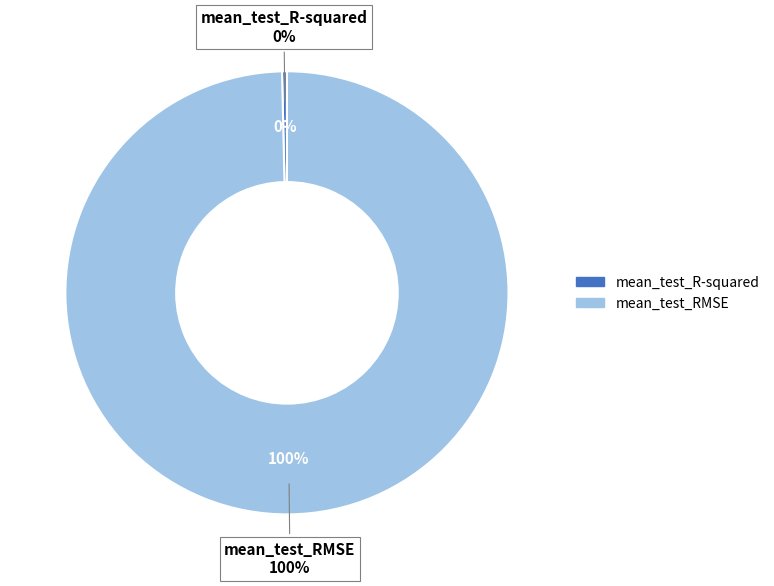

Which category has the biggest portion of the pie?

mean_test_RMSE